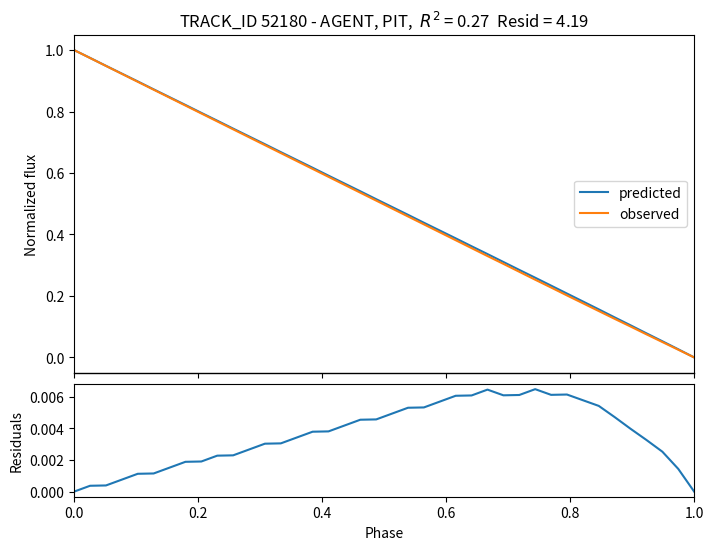

What is the average value of the observed series?

0.5